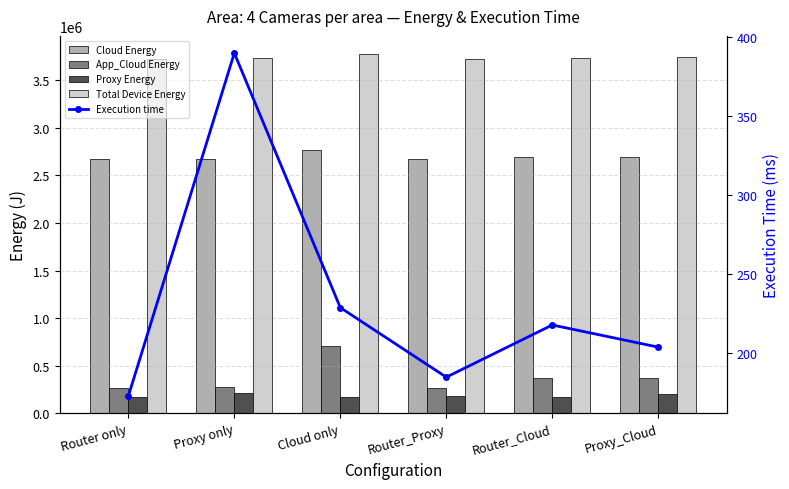

How many distinct data groups are displayed?

5